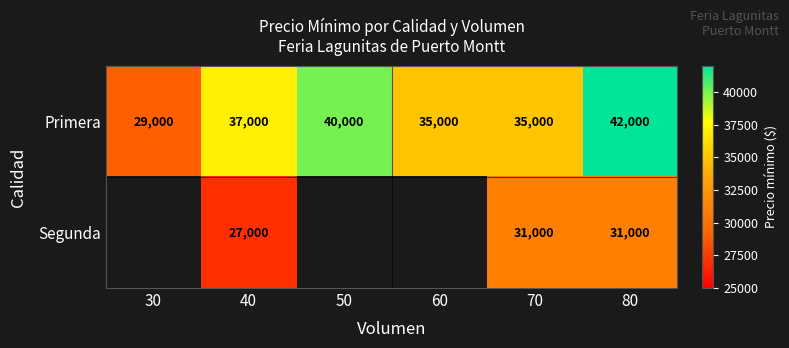

Is the value of Primera at 80 greater than the value of Segunda at 80?

Yes